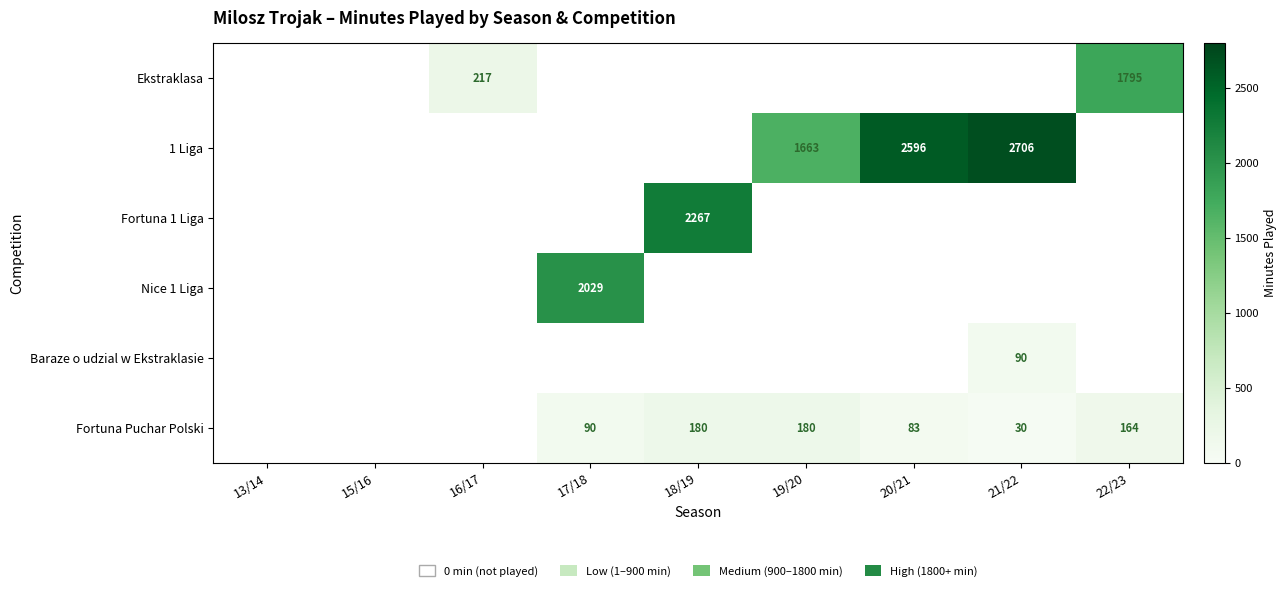

True or false: 1 Liga has a value of 1663 at 19/20.

True